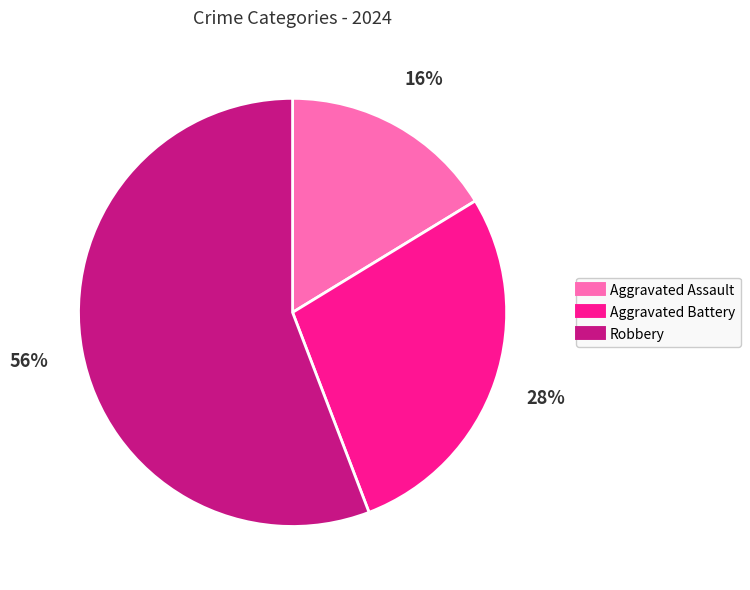

What is the smallest slice in the pie chart?

Aggravated Assault